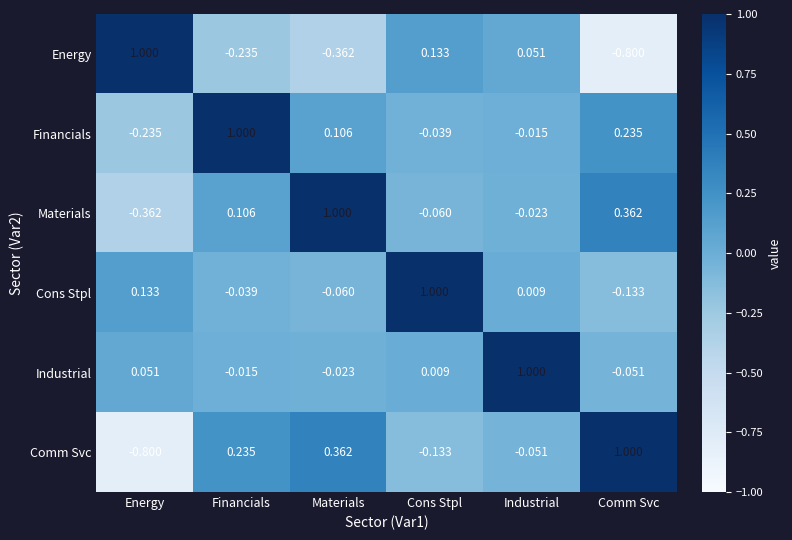

At which category is the sum across all series the highest?

Financials